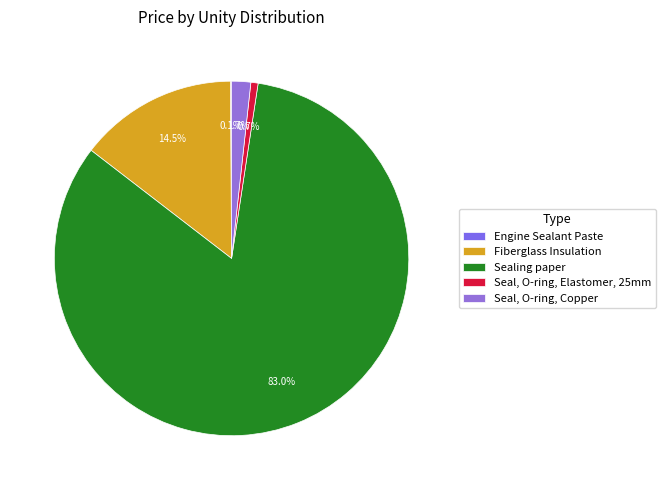

Is it true that Seal, O-ring, Elastomer, 25mm is 11% of the pie?

False